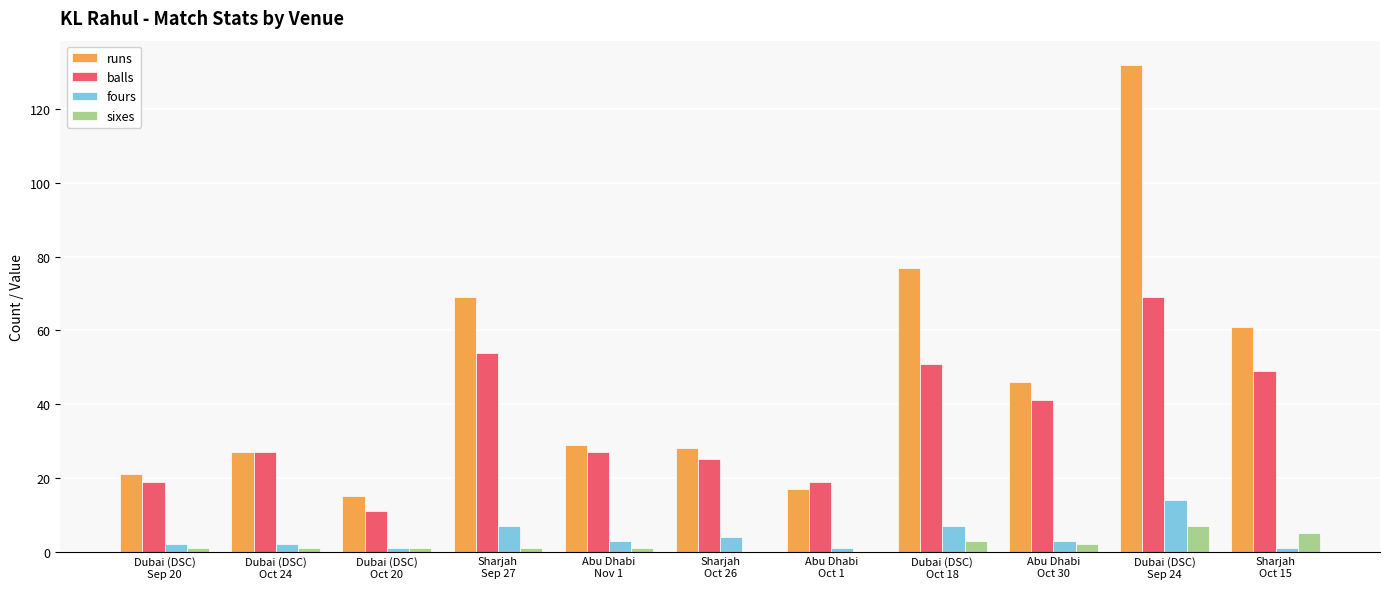

Which series has the largest total across all categories?

runs